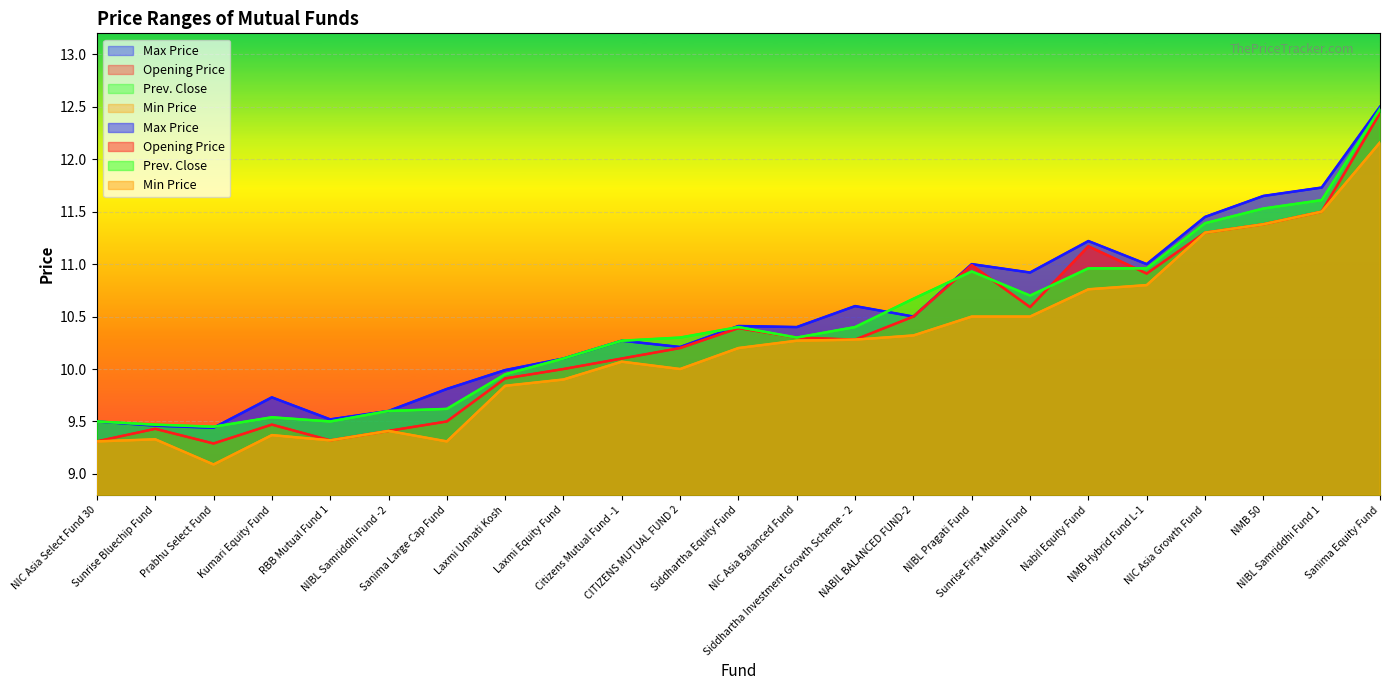

What is the total value across all series at Nabil Equity Fund?

44.1